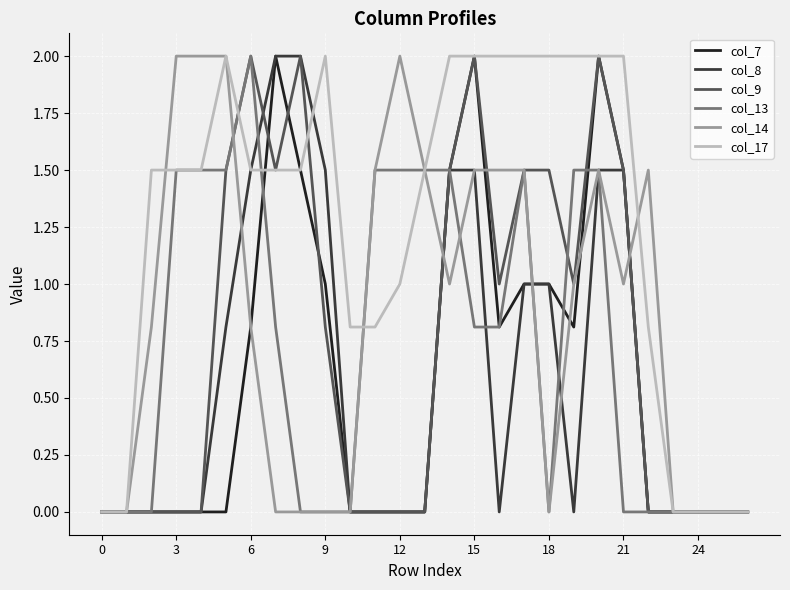

True or false: col_7 has more than 1 interior local peaks.

True